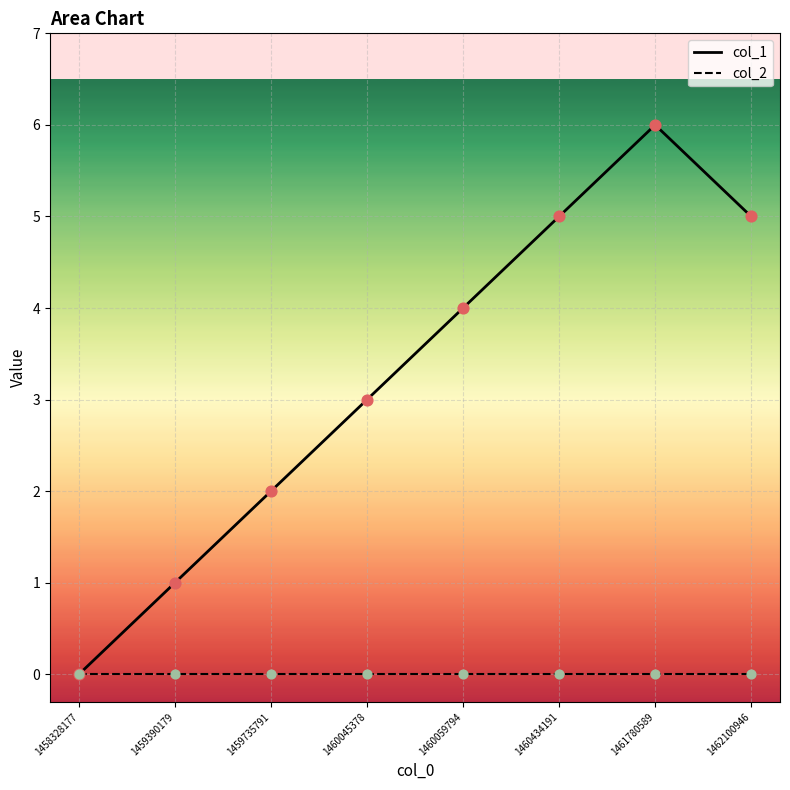

At how many categories does at least one series exceed 3?

4